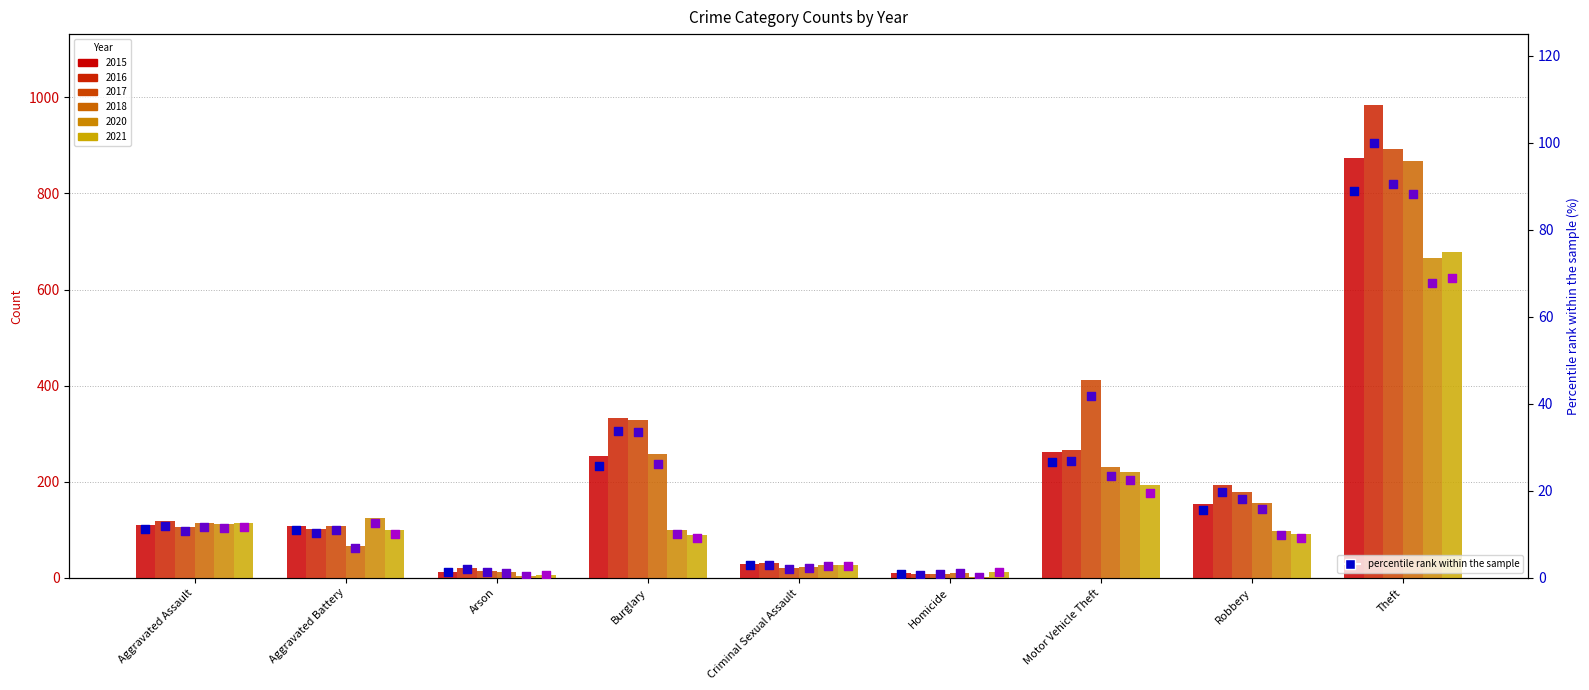

What is the total value across all series at Robbery?

88.3